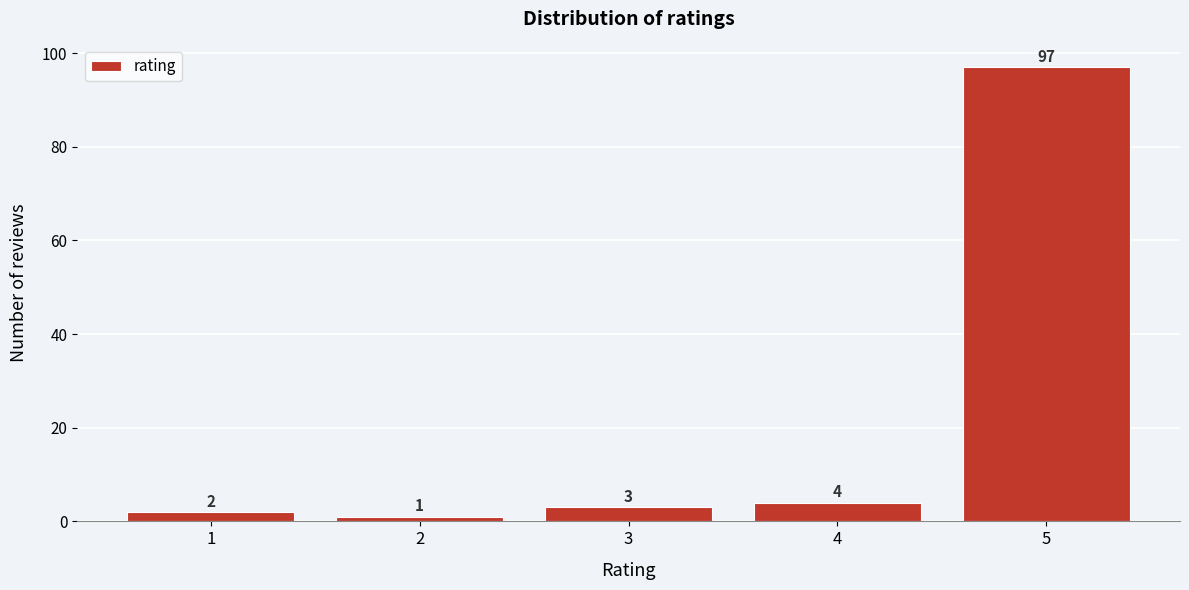

Reading right to left, transcribe all the data shown in this chart.

97	4	3	1	2